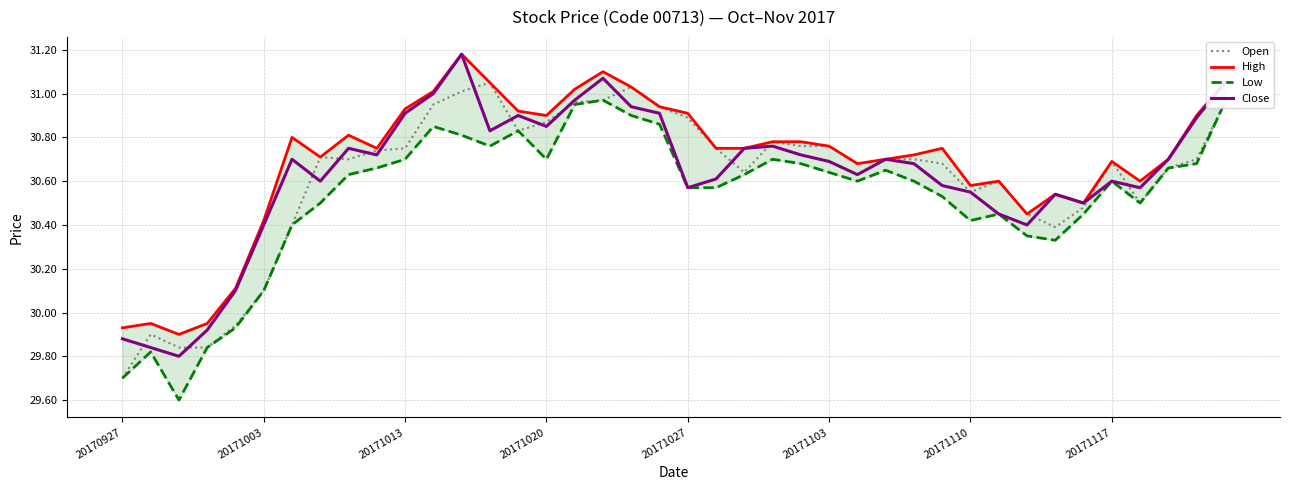

The value of High at 9 is 30.8. True or false?

True